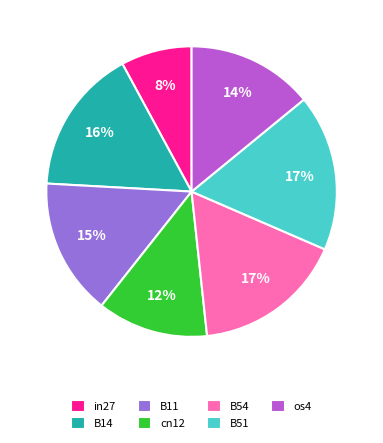

To the nearest percent, what is the average slice percentage?

14%